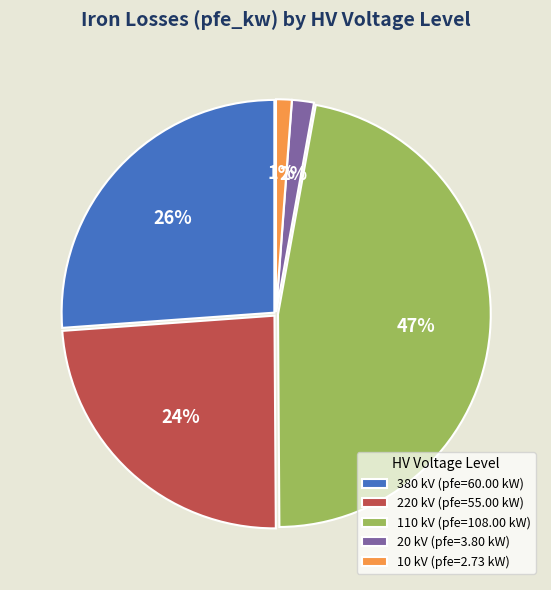

To the nearest percent, what is the difference between the largest and smallest slice percentages?

46%